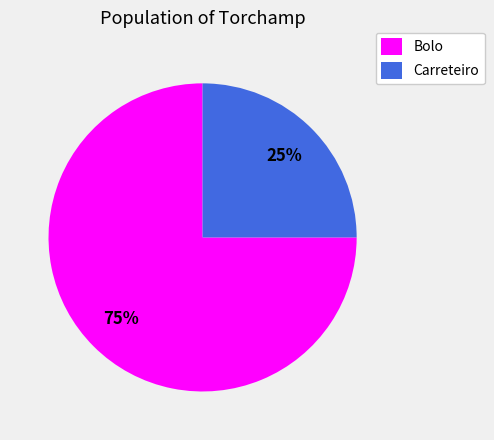

To the nearest percent, what is the combined percentage of Bolo and Carreteiro?

100%